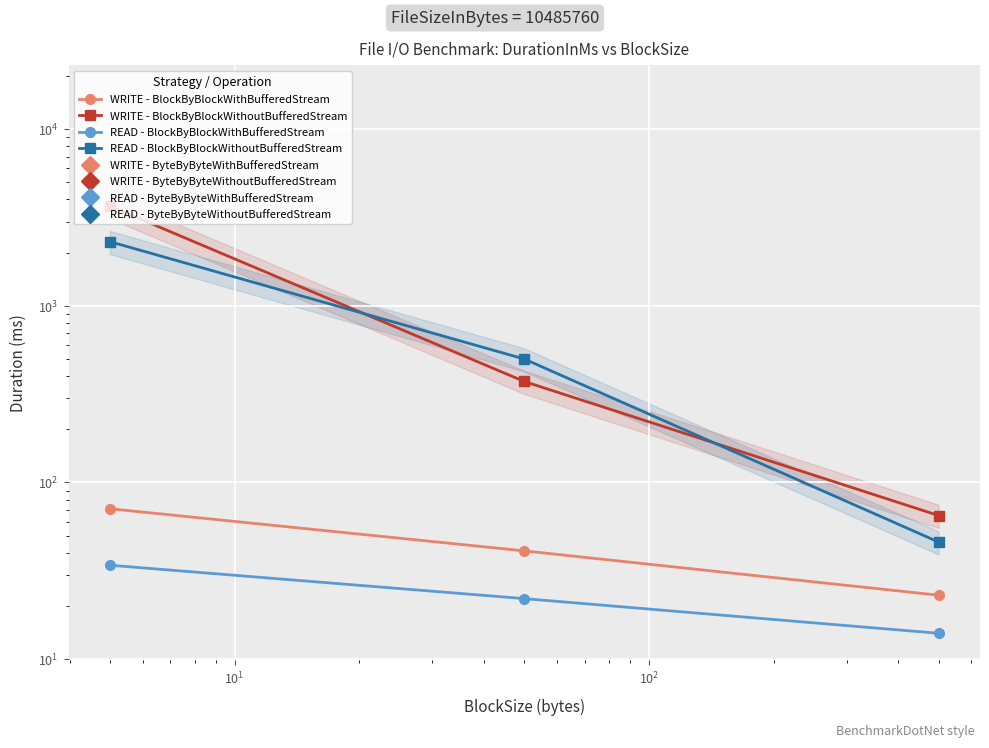

How many data points does each series have?

3